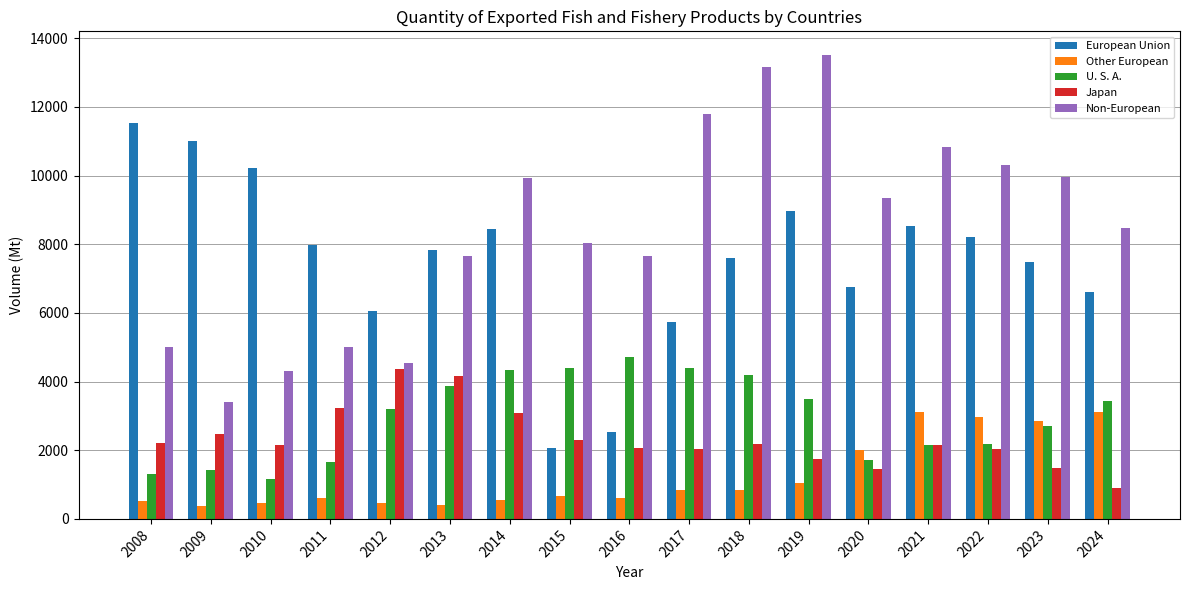

Is it true that U. S. A. equals 4408.0 at 2017?

True